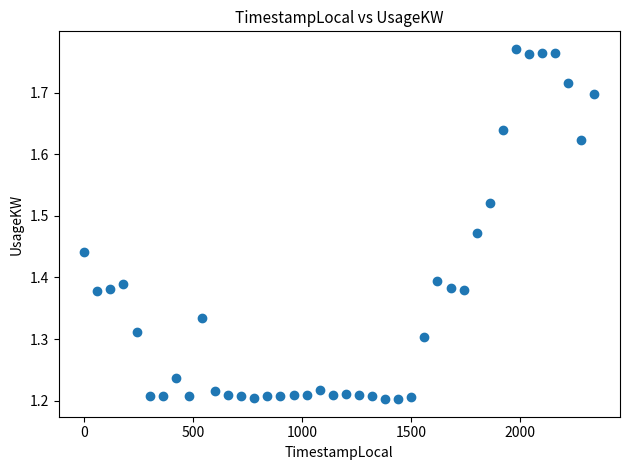

What is the range of X values (max minus min)?

2340.0